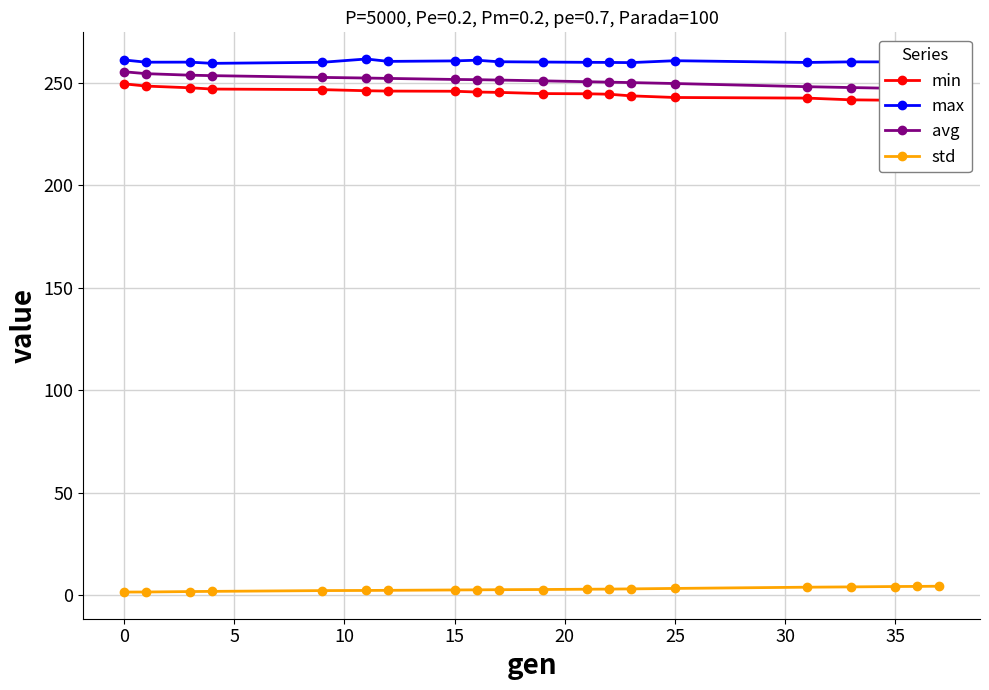

Which series has the largest total across all categories?

max